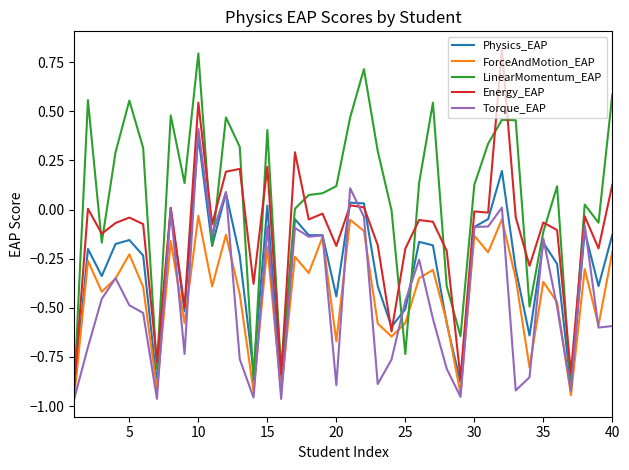

How many distinct data groups are displayed?

5